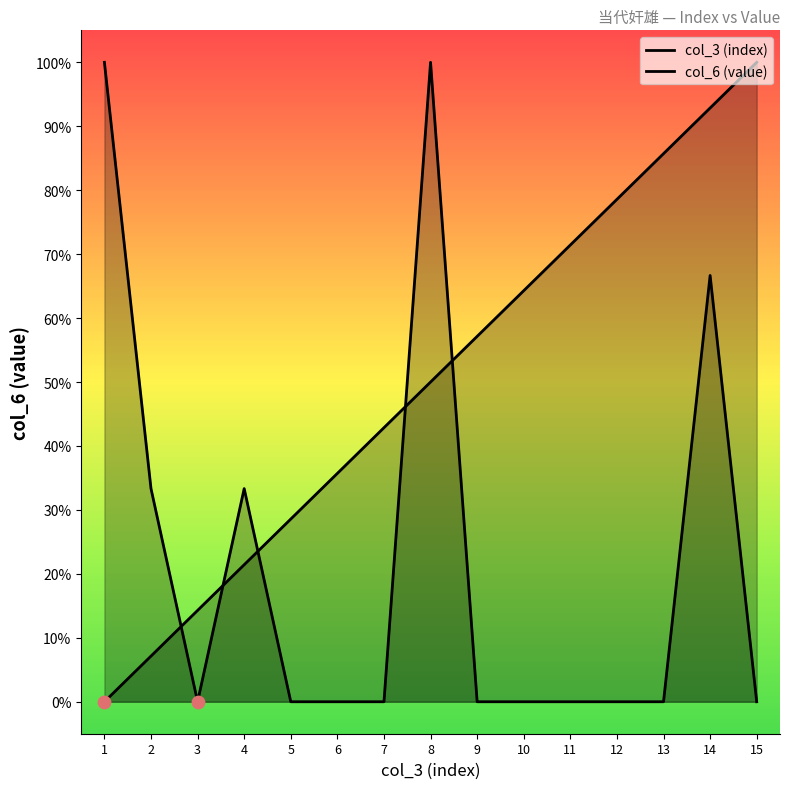

Which series reaches the maximum Y coordinate?

col_3 (index)